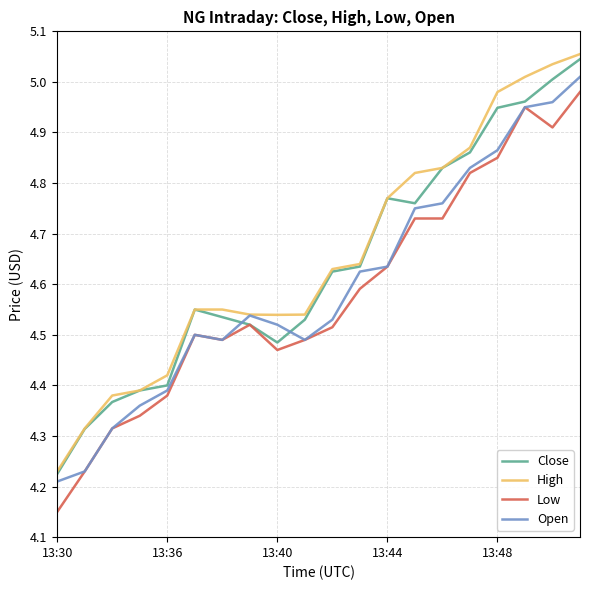

After their last crossing, which series has the higher values: Open or Close?

Close